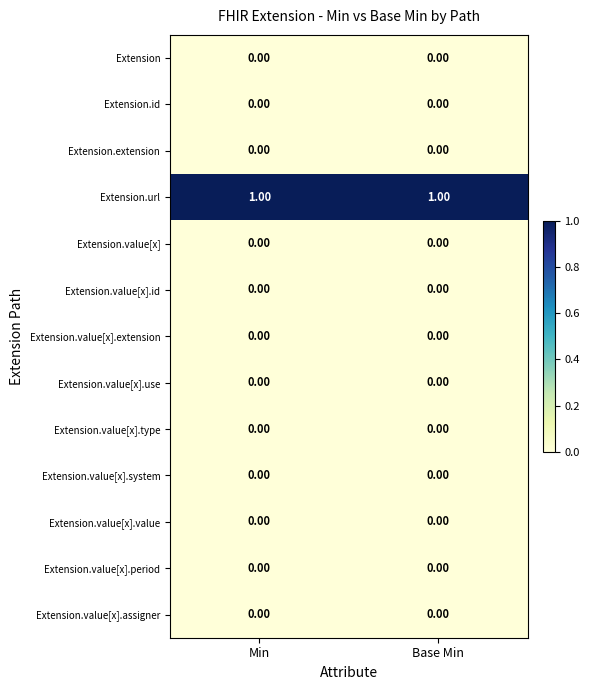

Which series has the largest total across all categories?

Extension.url